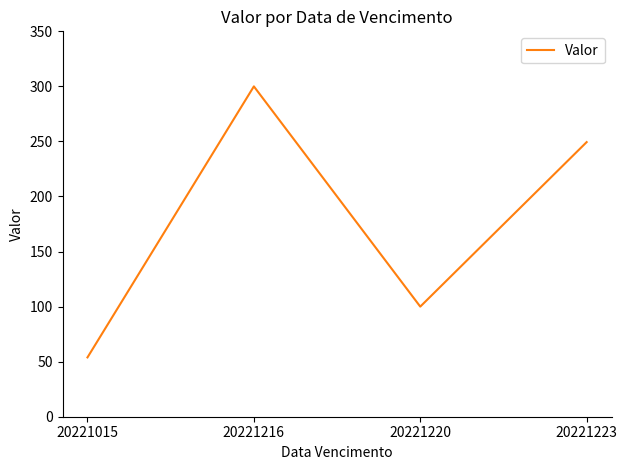

List the labels in order of value, largest first.

20221216, 20221223, 20221220, 20221015